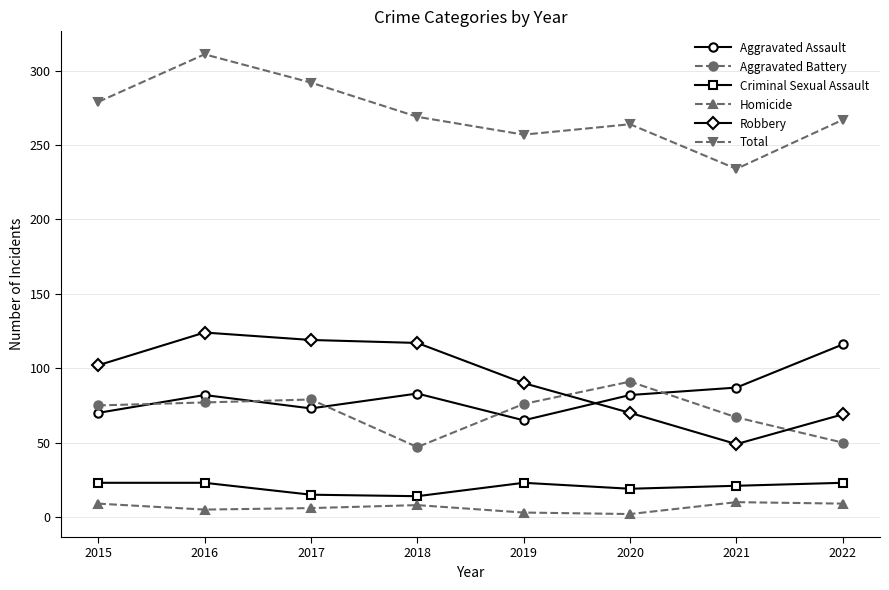

What is the value of the Robbery point at the 6th from the left?

70